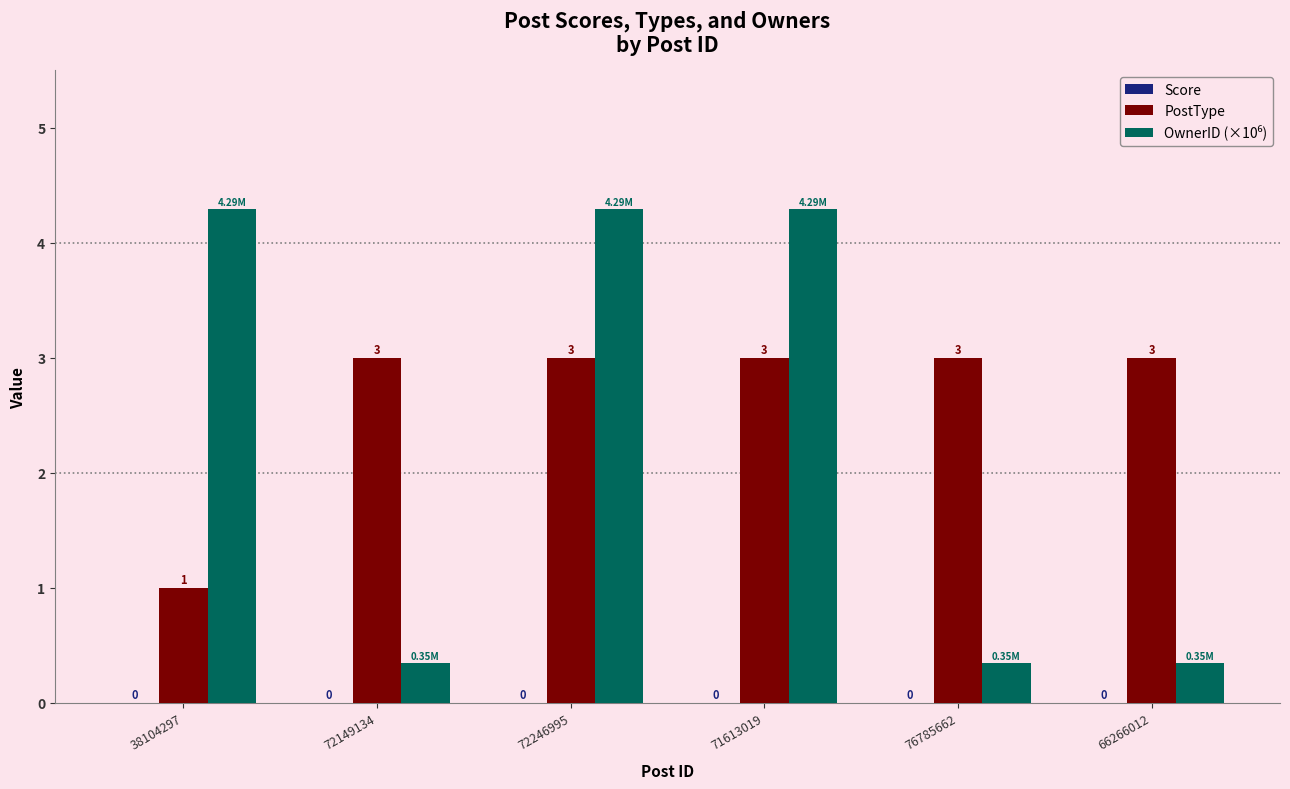

How many bars are there in each group?

2